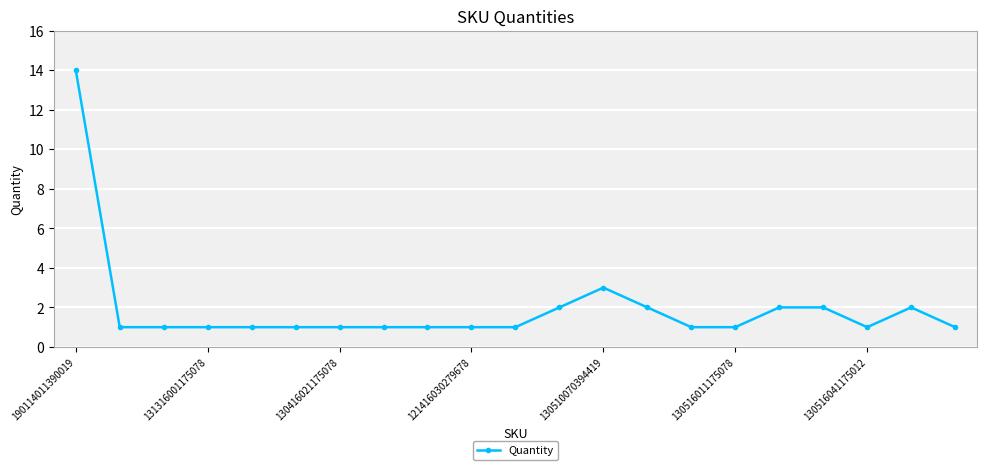

What is the sum of all values?

41